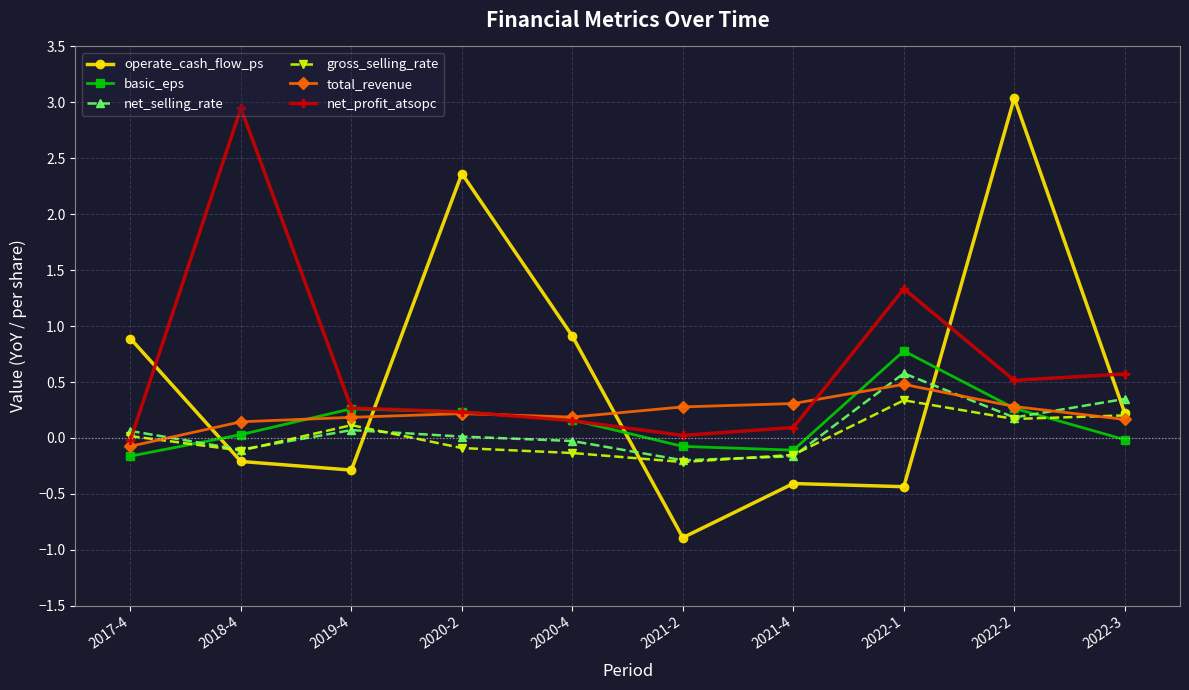

At which category is the sum across all series the highest?

2022-2